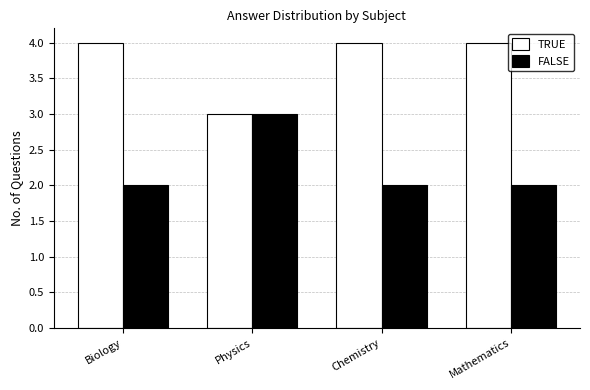

Which series has the largest total across all categories?

TRUE